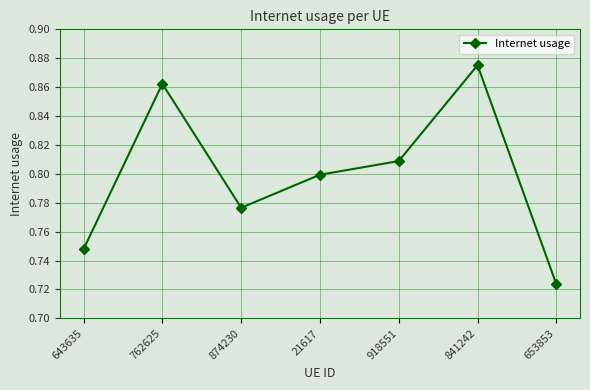

At which category does the data reach its first local peak?

762625